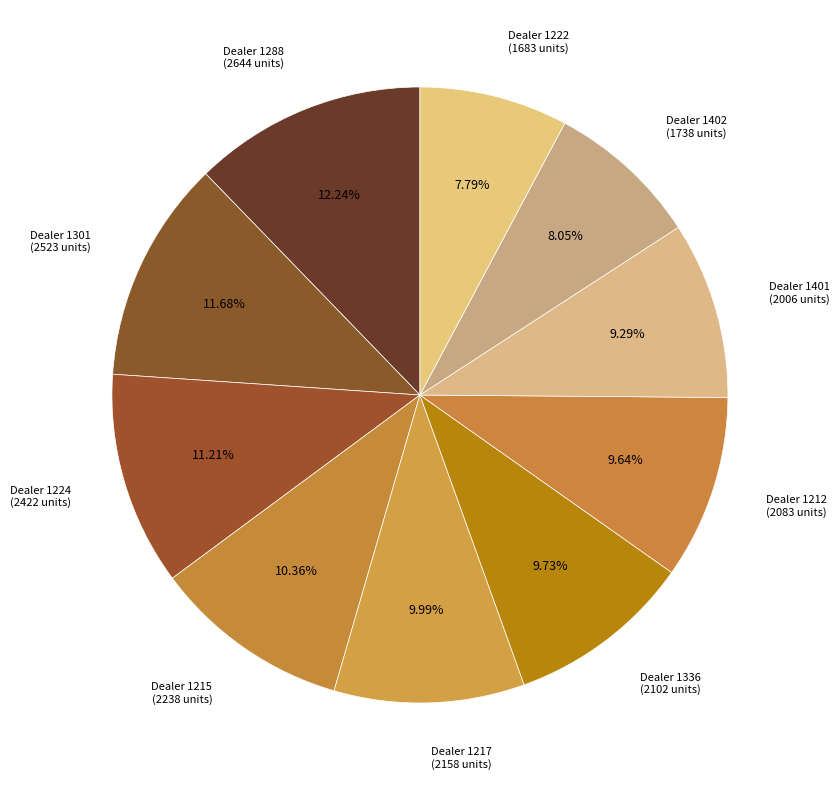

Combined, do Dealer 1336 (2102 units) and Dealer 1224 (2422 units) account for over 50%?

No